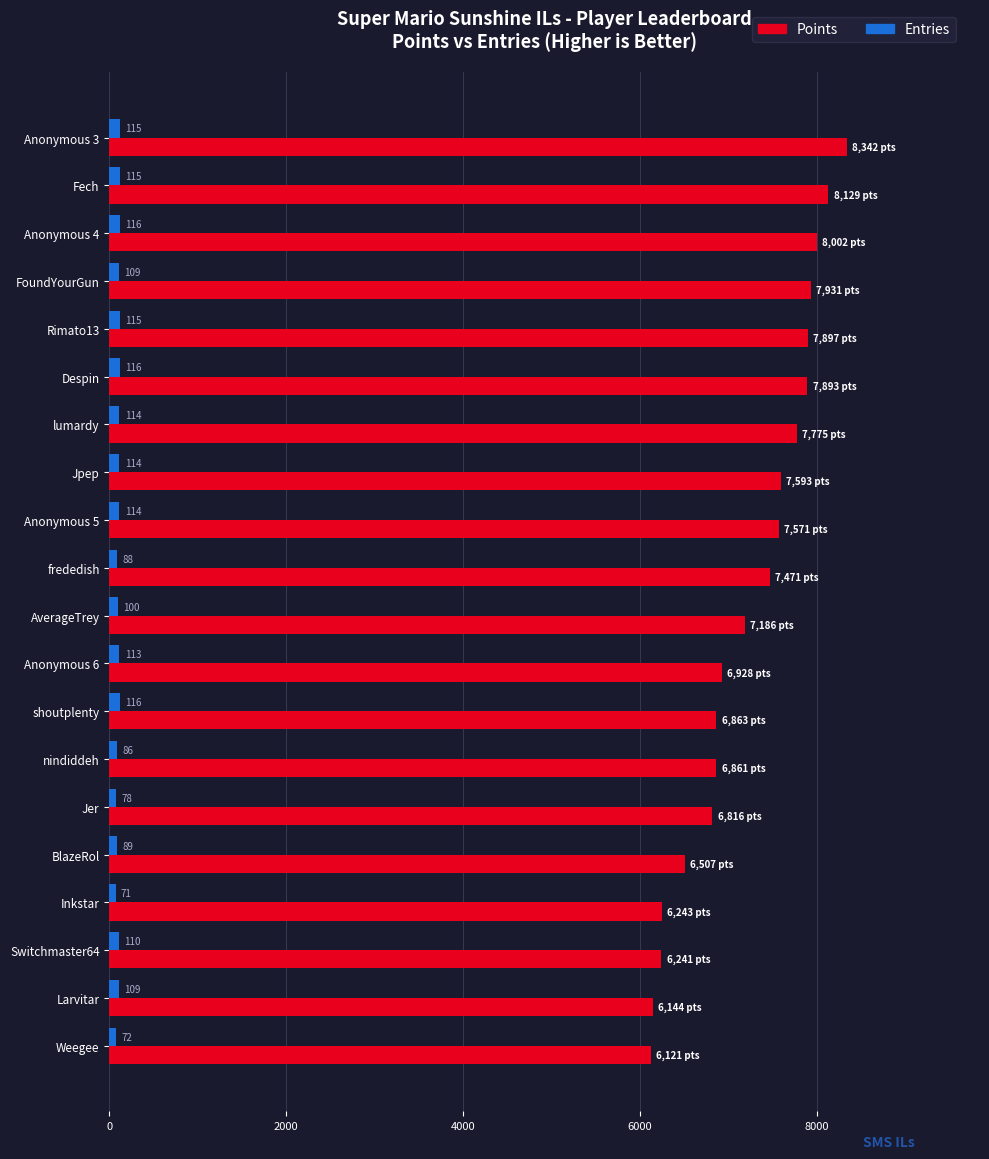

Which series has the largest range (max minus min)?

Points